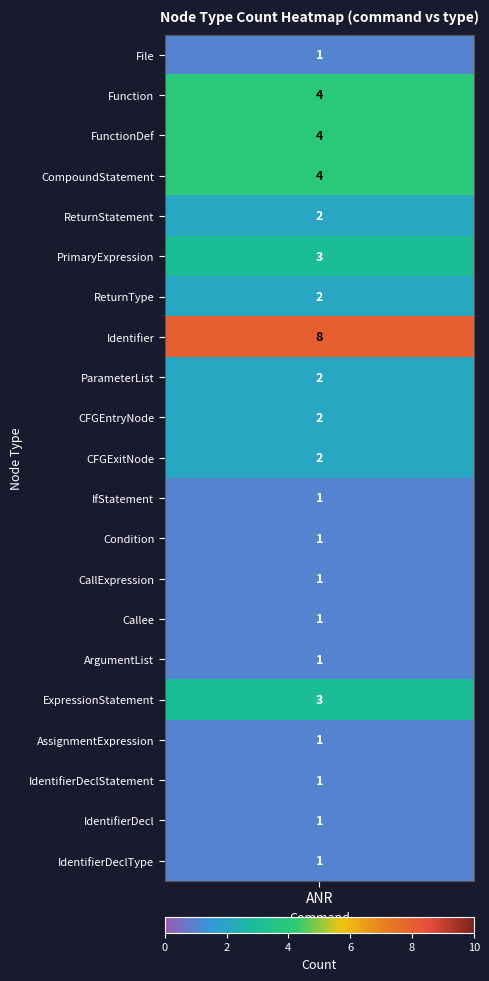

The chart shows a value of 3 at CFGExitNode. True or false?

False